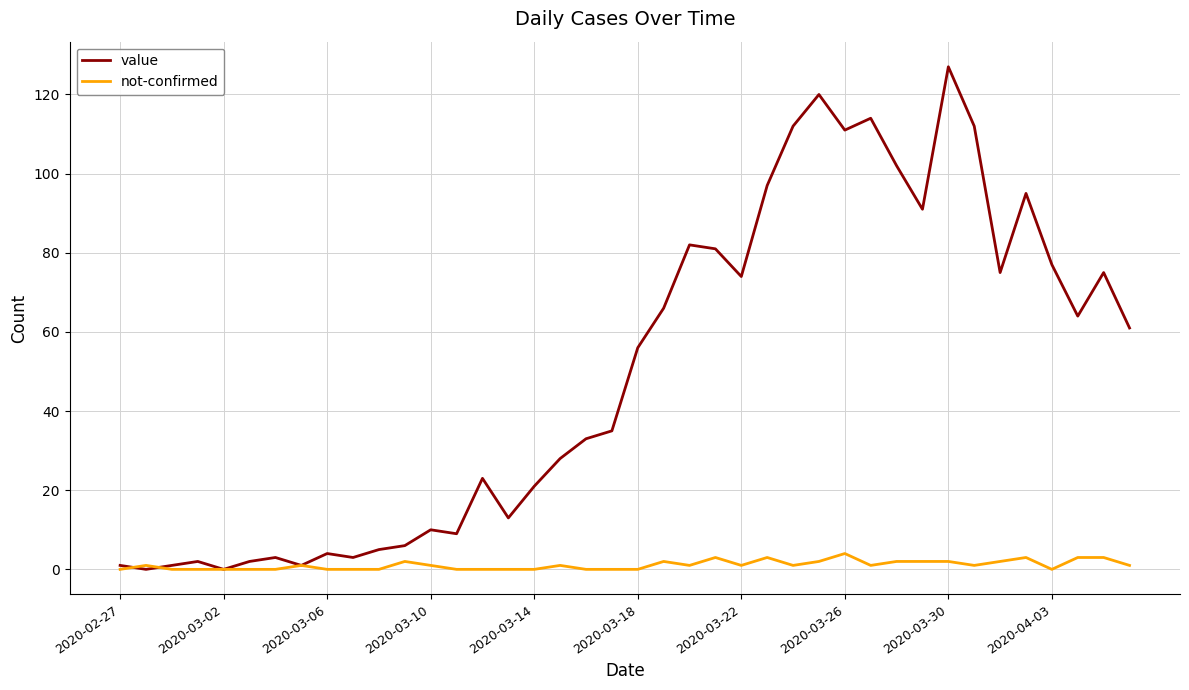

Which series has the largest total across all categories?

value